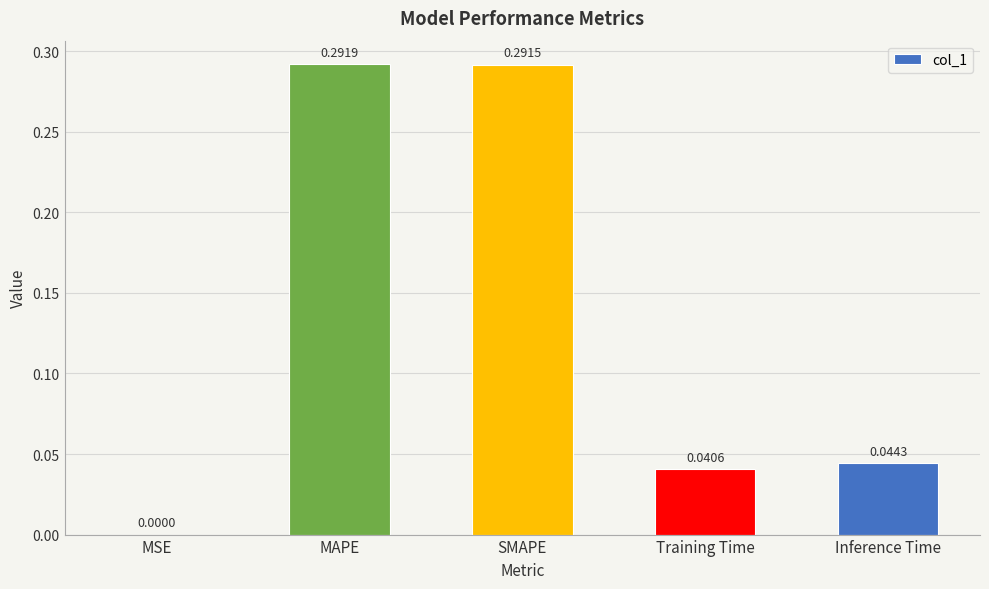

Which has a higher value, MSE or Training Time?

Training Time